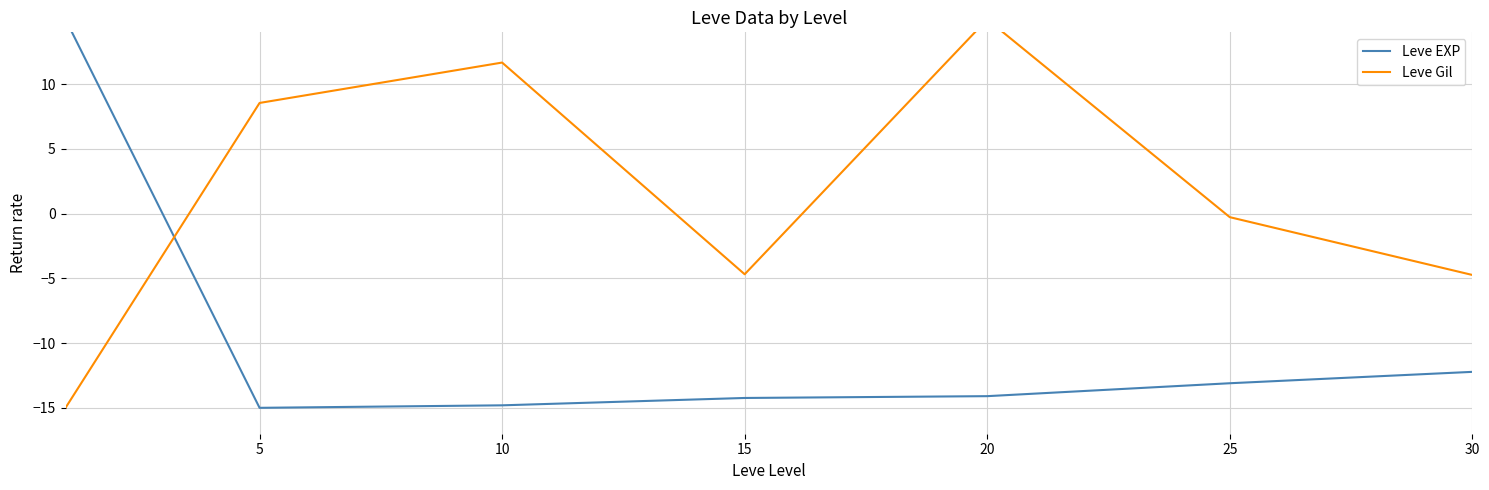

List the series in order of their overall mean, highest first.

Leve Gil, Leve EXP